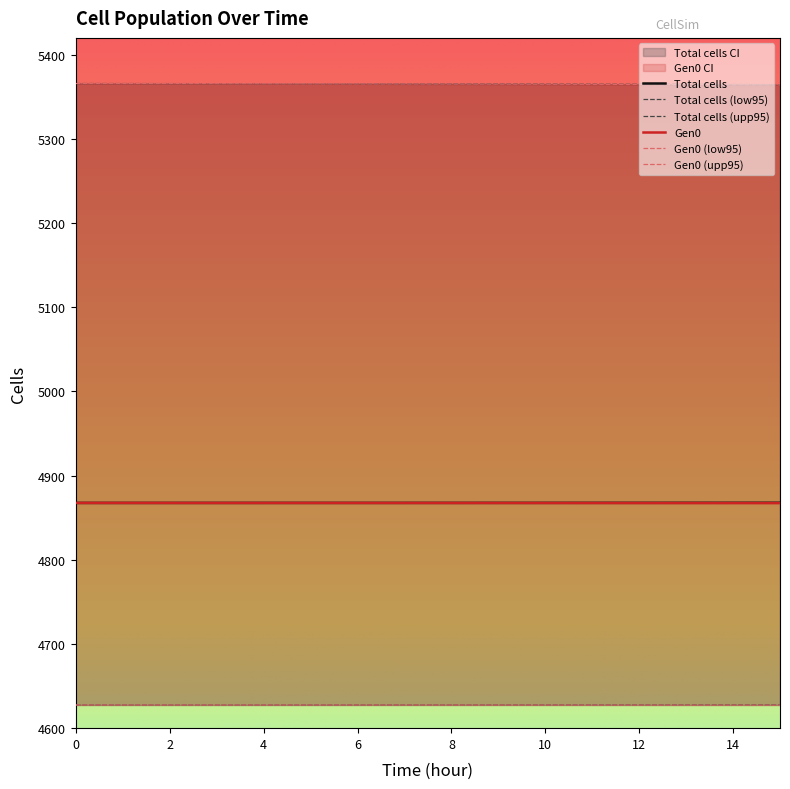

What is the difference between the highest and lowest values at 11.5?

737.5